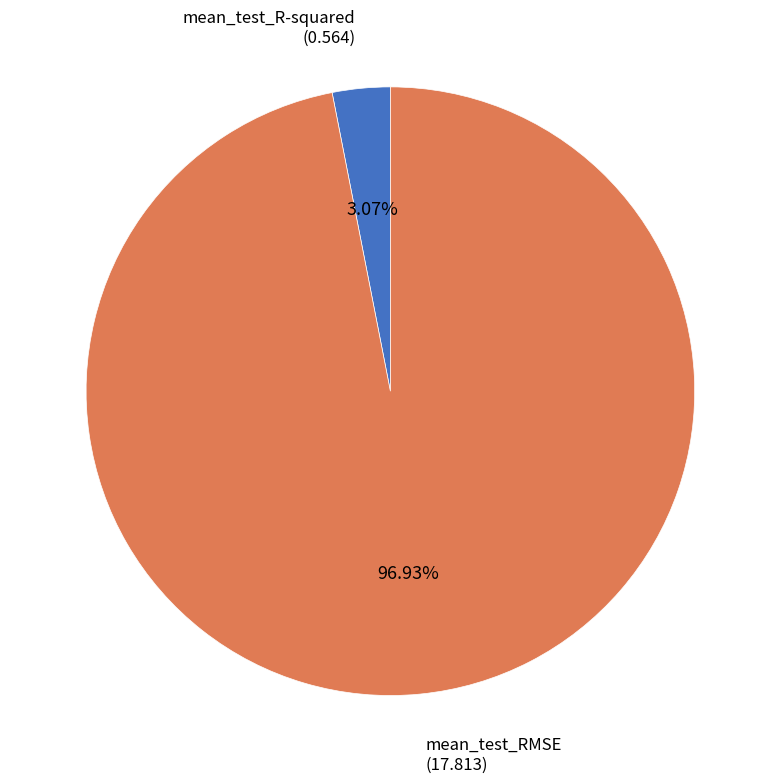

Is there any slice that represents more than half of the pie?

Yes